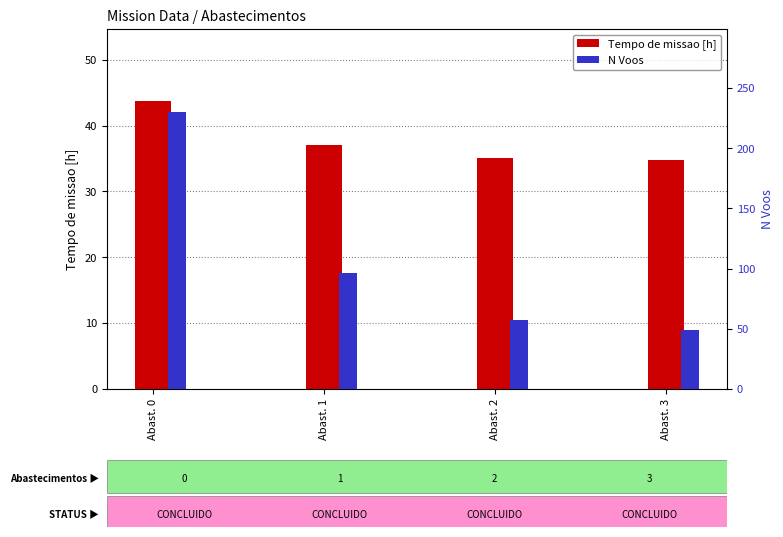

What is the value of the N Voos bar at the 2nd from the left?

96.0